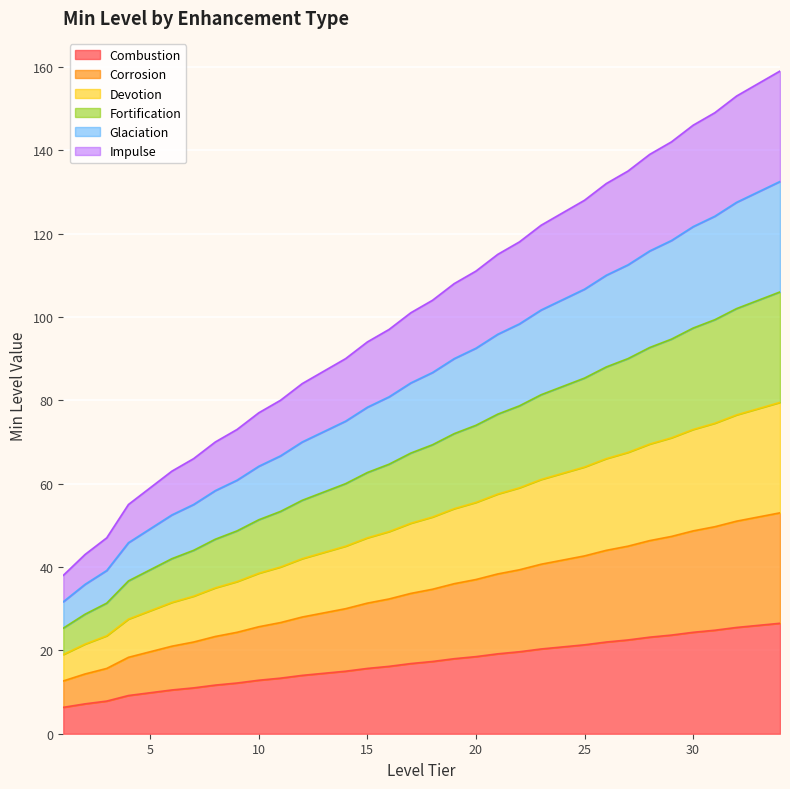

Does the chart display data point markers on the line(s)?

No